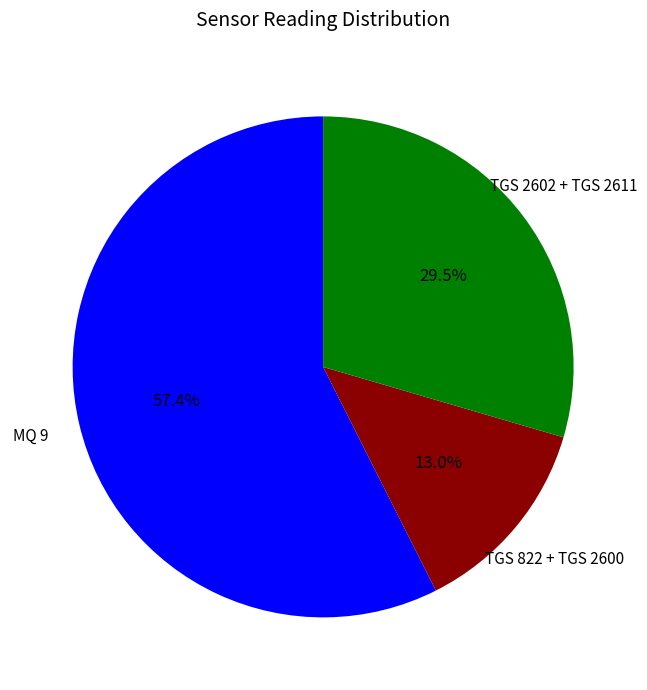

What is the smallest slice in the pie chart?

TGS 822 + TGS 2600